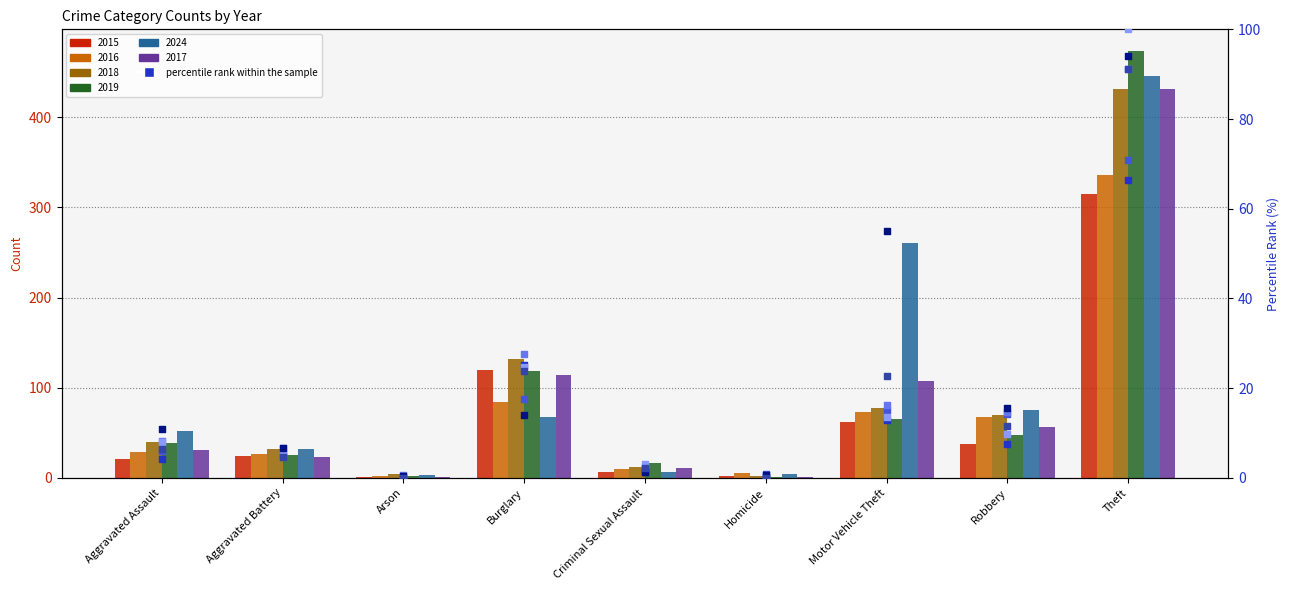

Which series has the largest total across all categories?

2024 pct